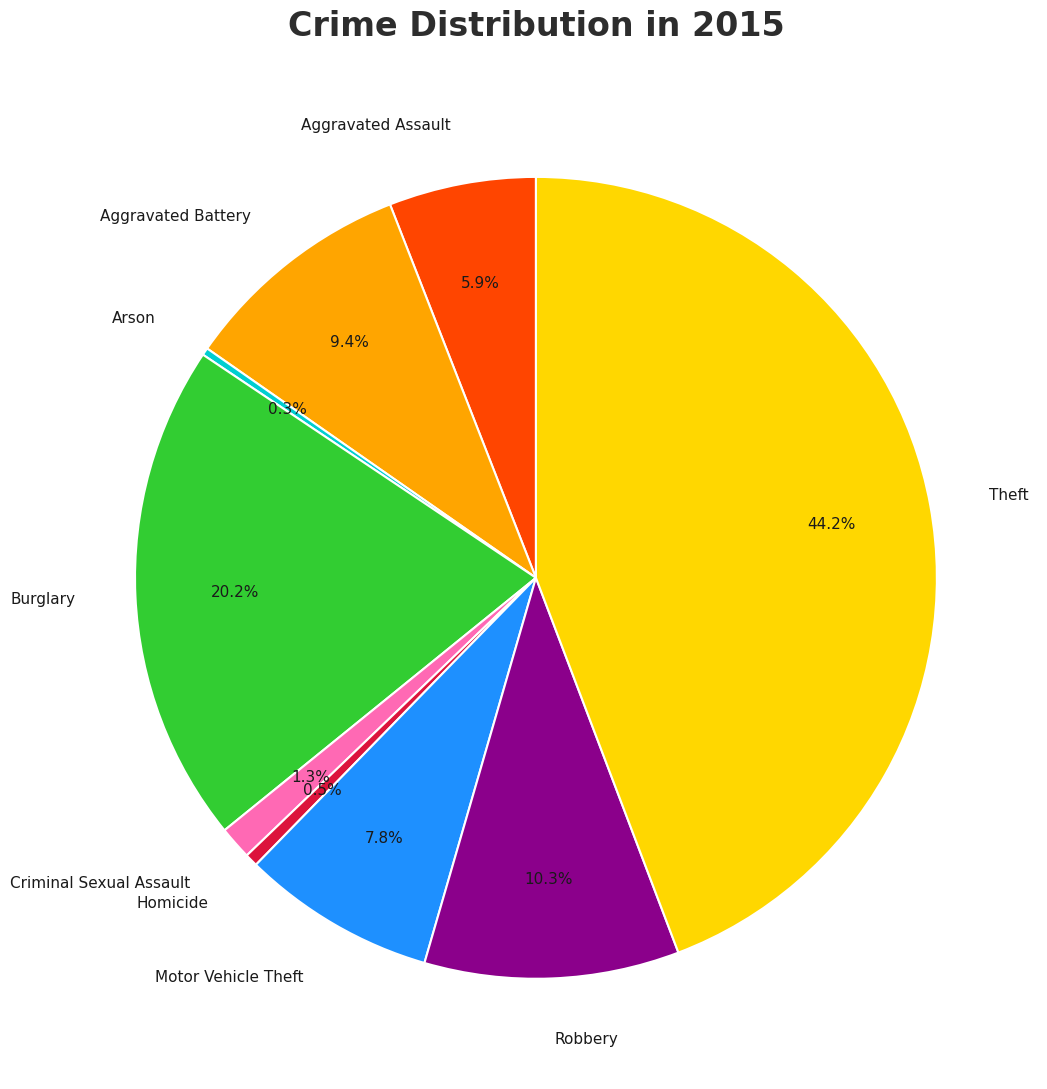

What is the largest slice in the pie chart?

Theft